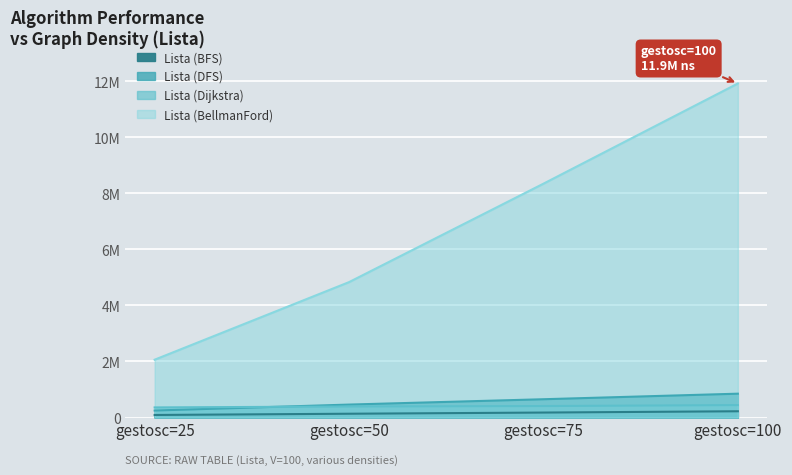

Reading left to right, extract all data points from this chart.

Lista (BFS): gestosc=25=90435.8	gestosc=50=134793.0	gestosc=75=176697.0	gestosc=100=222774.9
Lista (DFS): gestosc=25=248903.2	gestosc=50=461607.1	gestosc=75=652418.8	gestosc=100=850463.1
Lista (Dijkstra): gestosc=25=359778.7	gestosc=50=392923.5	gestosc=75=409462.7	gestosc=100=443054.3
Lista (BellmanFord): gestosc=25=2063264.1	gestosc=50=4832670.6	gestosc=75=8346960.9	gestosc=100=11922748.6